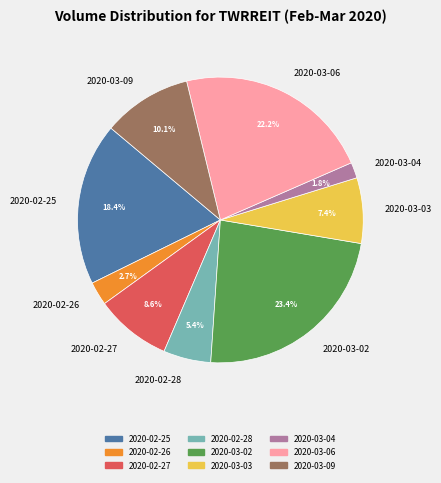

To the nearest percent, what percentage of the pie is 2020-02-28?

5%